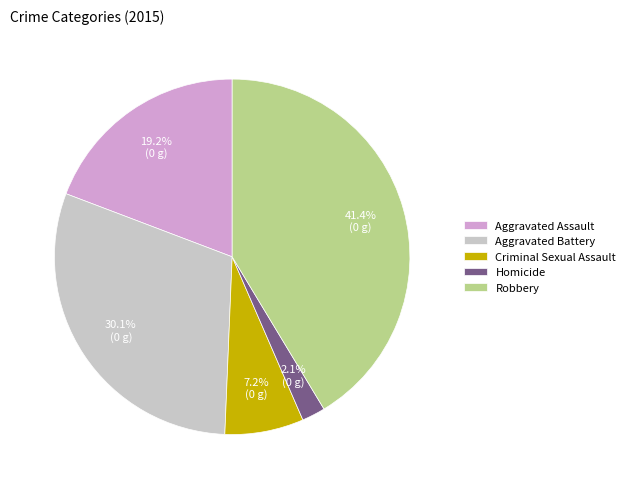

Do Homicide and Aggravated Assault together represent more than half of the pie?

No